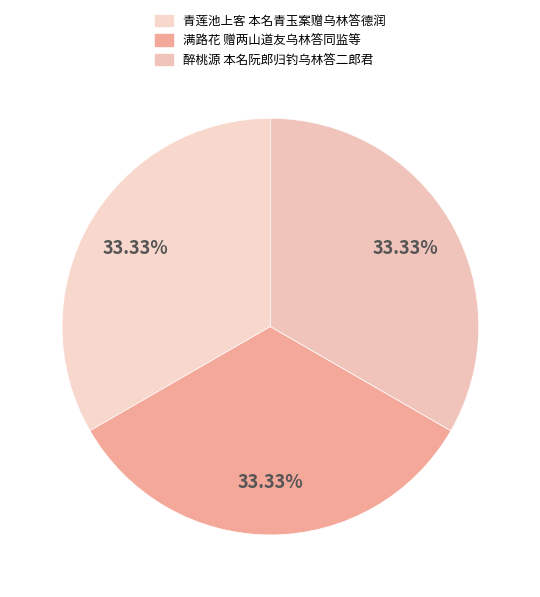

Which category has the biggest portion of the pie?

醉桃源 本名阮郎归钓乌林答二郎君